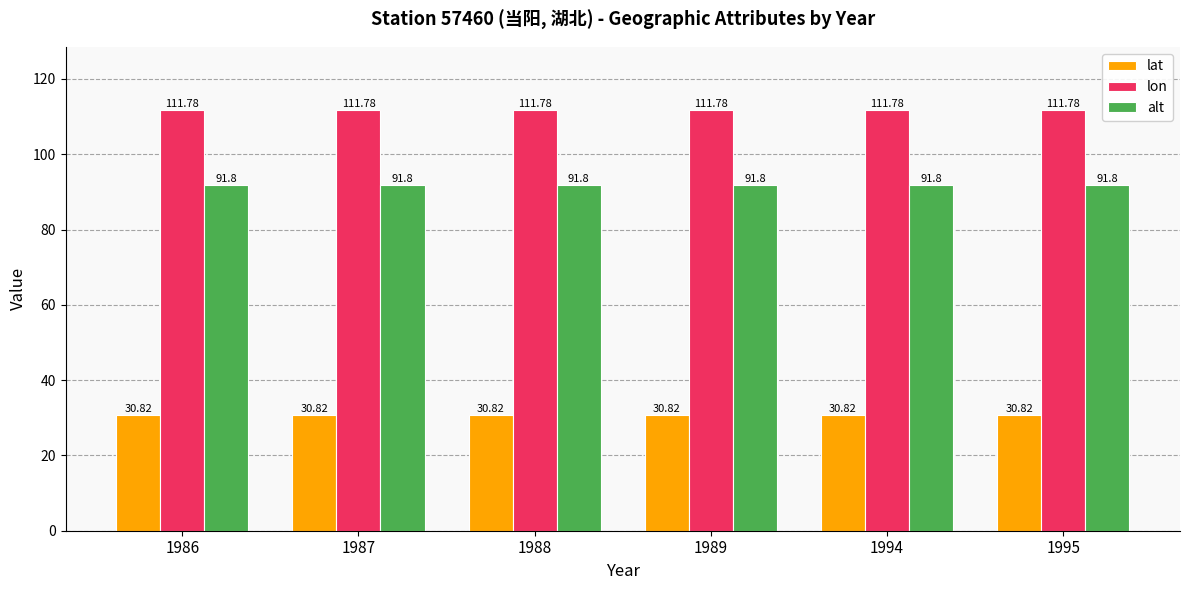

What is the sum of all alt values?

550.8